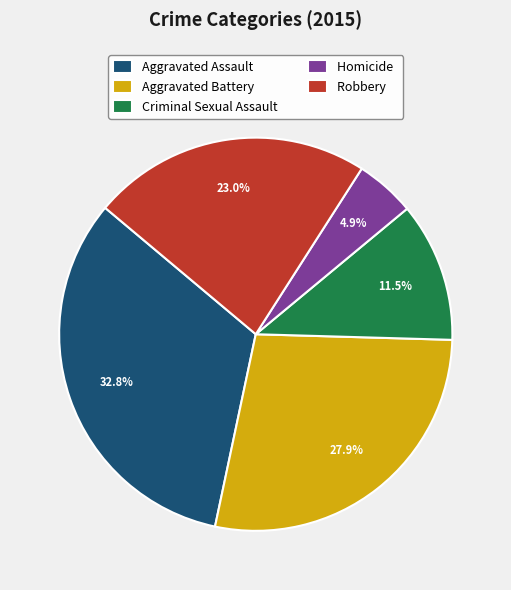

To the nearest percent, what is the combined percentage of Homicide and Robbery?

28%